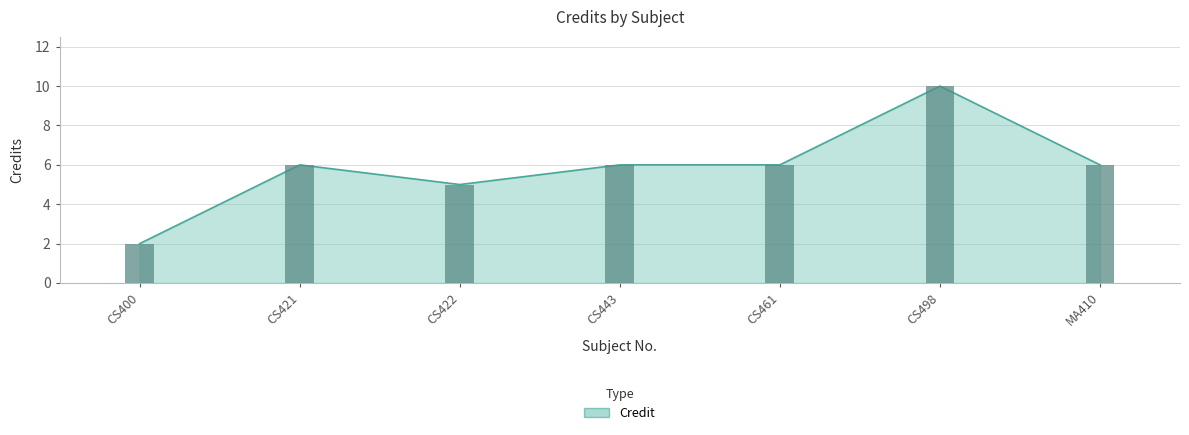

Does the chart contain any negative values?

No